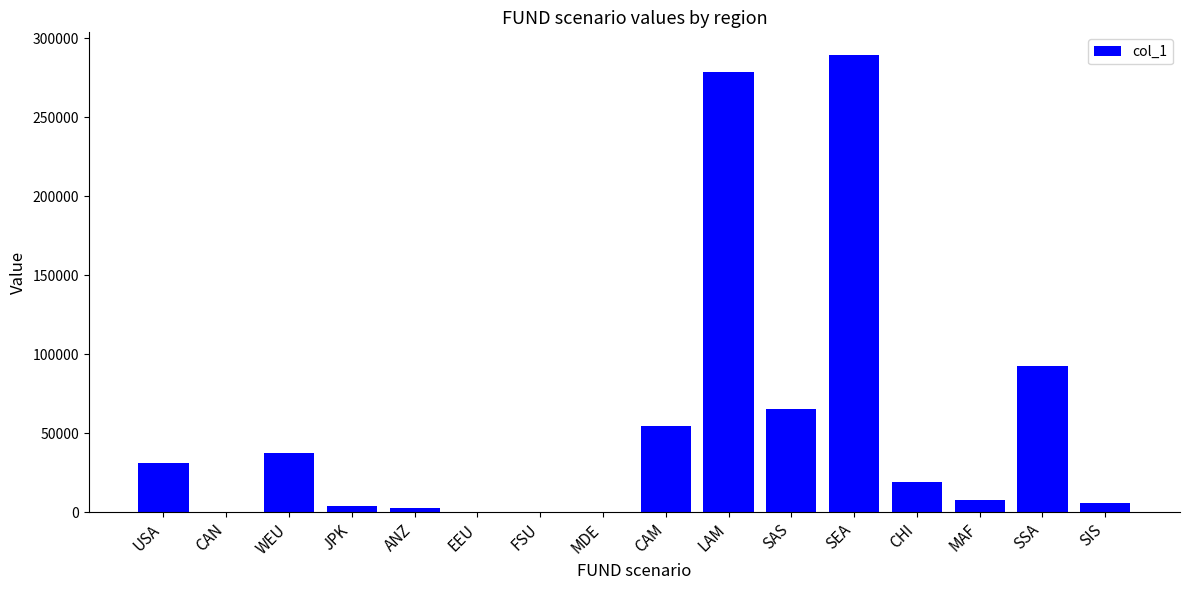

Which category has the highest value across all series?

SEA